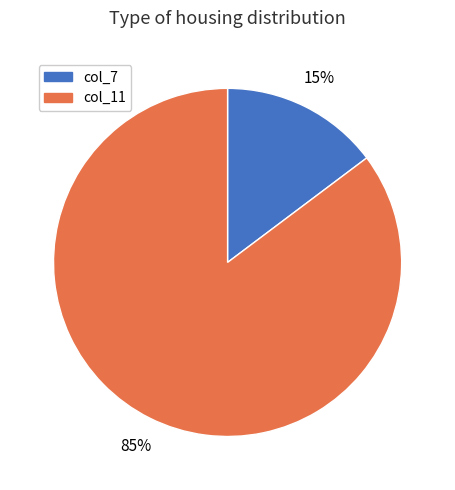

To the nearest percent, what is the average slice percentage?

50%